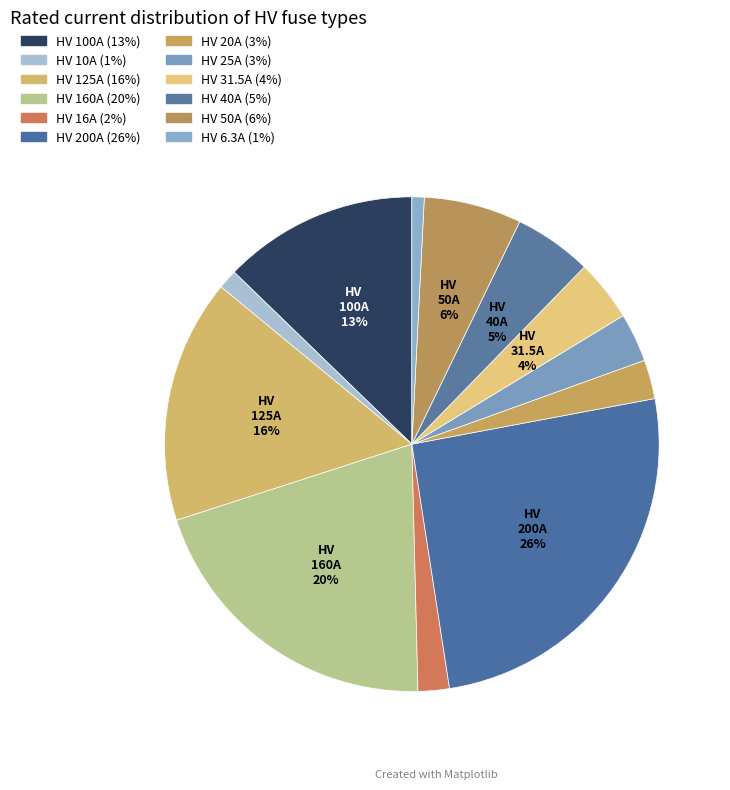

How many slices are in this pie chart?

12